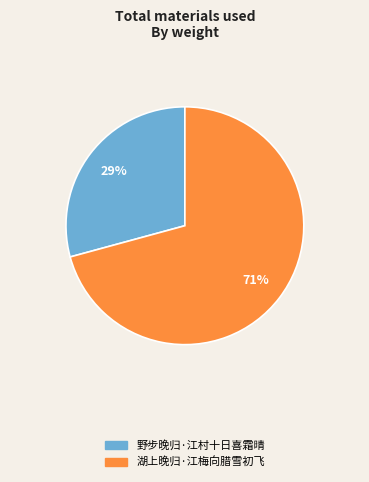

Rank the categories by value from lowest to highest.

野步晚归·江村十日喜霜晴, 湖上晚归·江梅向腊雪初飞